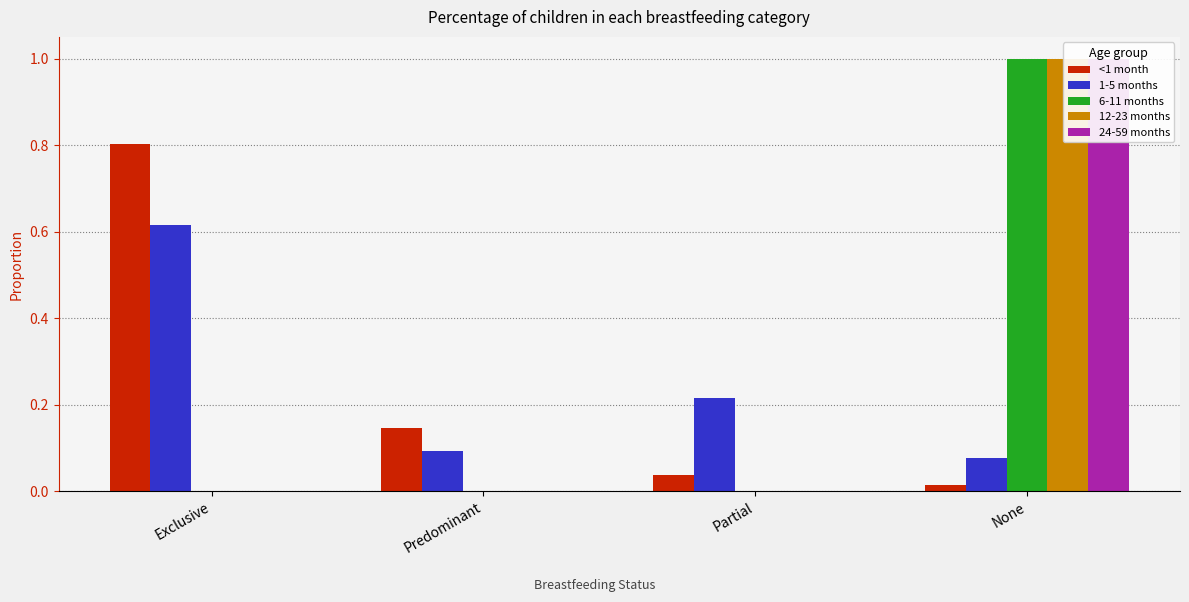

Which series has the largest total across all categories?

<1 month